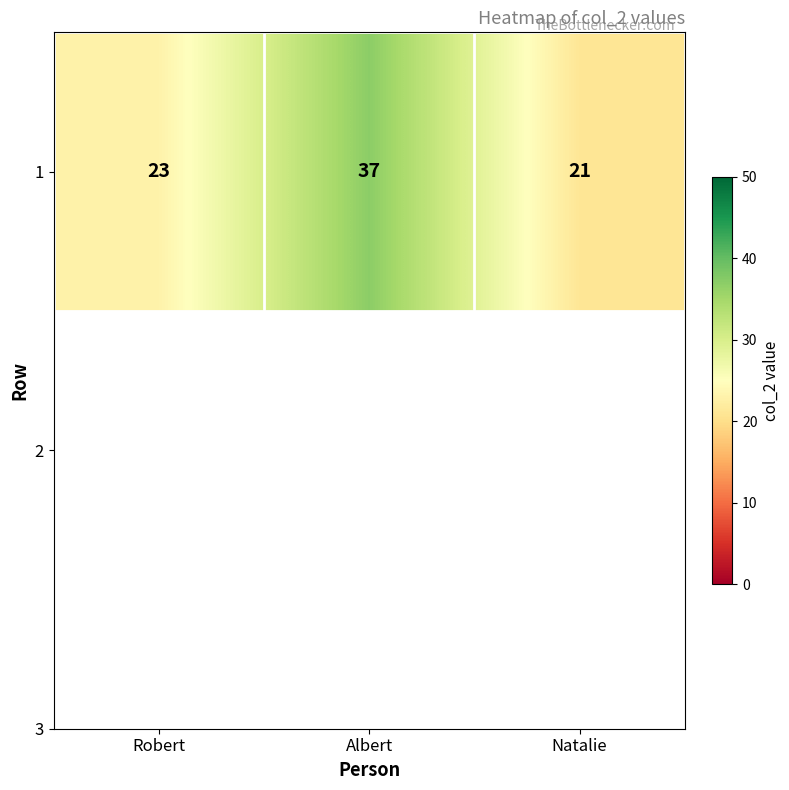

How many distinct data groups are displayed?

1